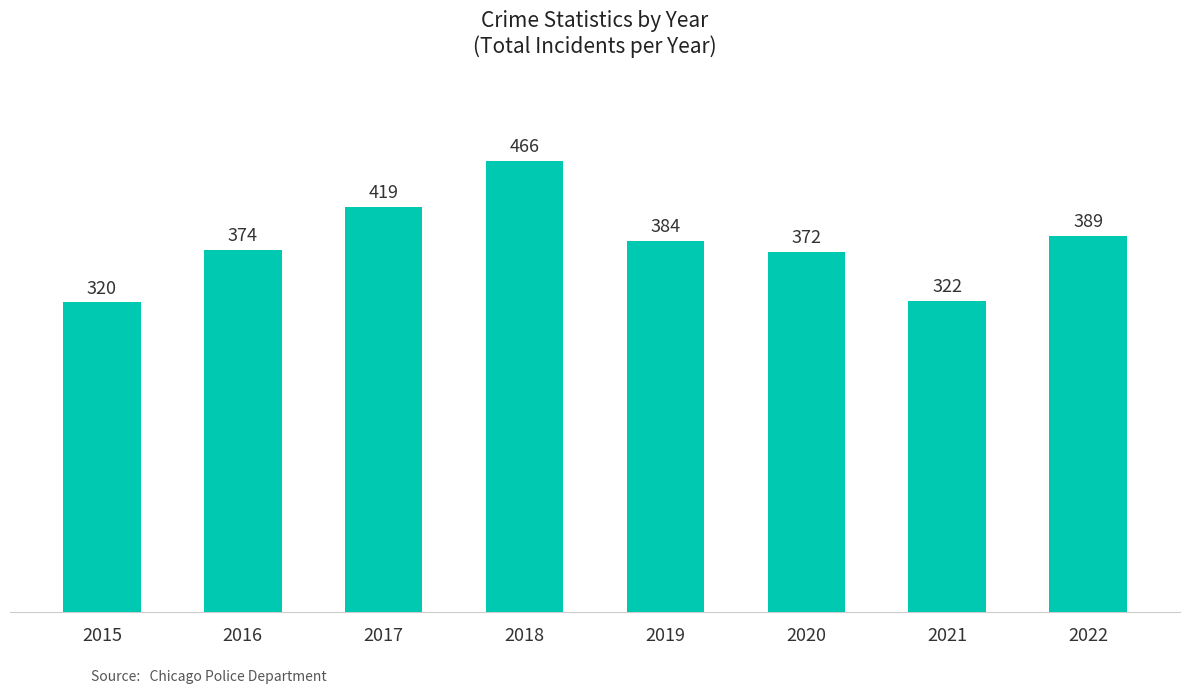

What is the difference between the maximum and minimum values?

146